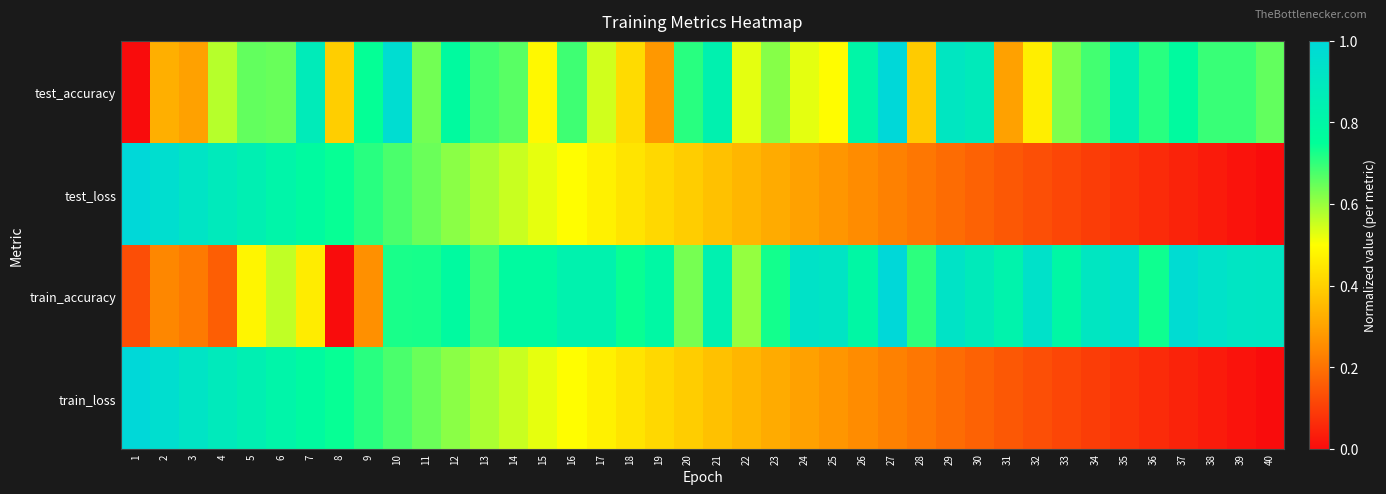

Reading left to right, list all the values displayed in this chart.

test_accuracy: 1=0.0	2=0.3	3=0.3	4=0.6	5=0.7	6=0.6	7=0.9	8=0.4	9=0.7	10=1.0	11=0.6	12=0.8	13=0.7	14=0.7	15=0.5	16=0.7	17=0.5	18=0.4	19=0.3	20=0.7	21=0.8	22=0.5	23=0.6	24=0.5	25=0.5	26=0.8	27=1.0	28=0.4	29=0.9	30=0.9	31=0.3	32=0.5	33=0.6	34=0.7	35=0.9	36=0.7	37=0.8	38=0.7	39=0.7	40=0.7
test_loss: 1=1.0	2=1.0	3=0.9	4=0.9	5=0.8	6=0.8	7=0.8	8=0.7	9=0.7	10=0.7	11=0.6	12=0.6	13=0.6	14=0.6	15=0.5	16=0.5	17=0.5	18=0.4	19=0.4	20=0.4	21=0.4	22=0.3	23=0.3	24=0.3	25=0.3	26=0.3	27=0.2	28=0.2	29=0.2	30=0.2	31=0.2	32=0.1	33=0.1	34=0.1	35=0.1	36=0.1	37=0.0	38=0.0	39=0.0	40=0.0
train_accuracy: 1=0.1	2=0.2	3=0.2	4=0.2	5=0.5	6=0.6	7=0.5	8=0.0	9=0.3	10=0.7	11=0.7	12=0.8	13=0.7	14=0.8	15=0.8	16=0.8	17=0.8	18=0.7	19=0.8	20=0.6	21=0.8	22=0.6	23=0.7	24=0.9	25=0.9	26=0.8	27=1.0	28=0.7	29=0.9	30=0.9	31=0.8	32=0.9	33=0.8	34=0.9	35=1.0	36=0.7	37=1.0	38=0.9	39=0.9	40=0.9
train_loss: 1=1.0	2=1.0	3=0.9	4=0.9	5=0.8	6=0.8	7=0.8	8=0.7	9=0.7	10=0.7	11=0.6	12=0.6	13=0.6	14=0.6	15=0.5	16=0.5	17=0.5	18=0.4	19=0.4	20=0.4	21=0.4	22=0.3	23=0.3	24=0.3	25=0.3	26=0.3	27=0.2	28=0.2	29=0.2	30=0.2	31=0.2	32=0.1	33=0.1	34=0.1	35=0.1	36=0.1	37=0.0	38=0.0	39=0.0	40=0.0